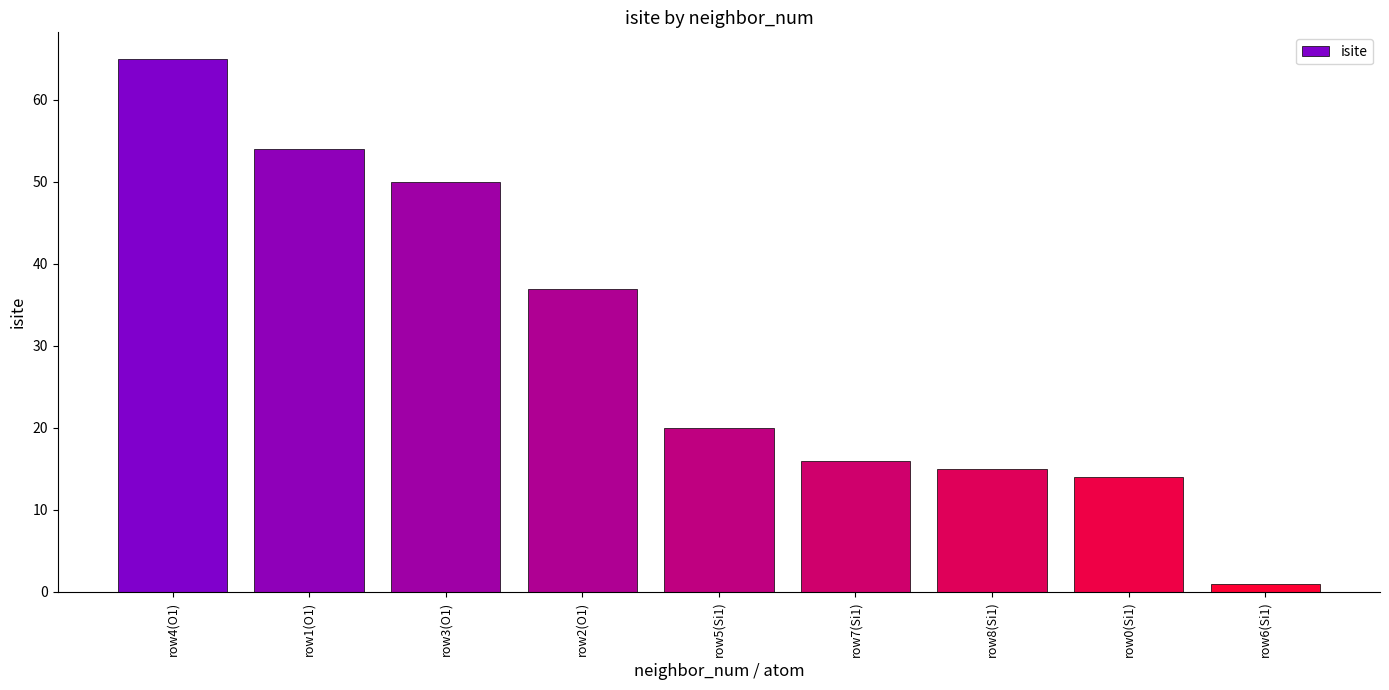

The value at row5(Si1) is 20. True or false?

True